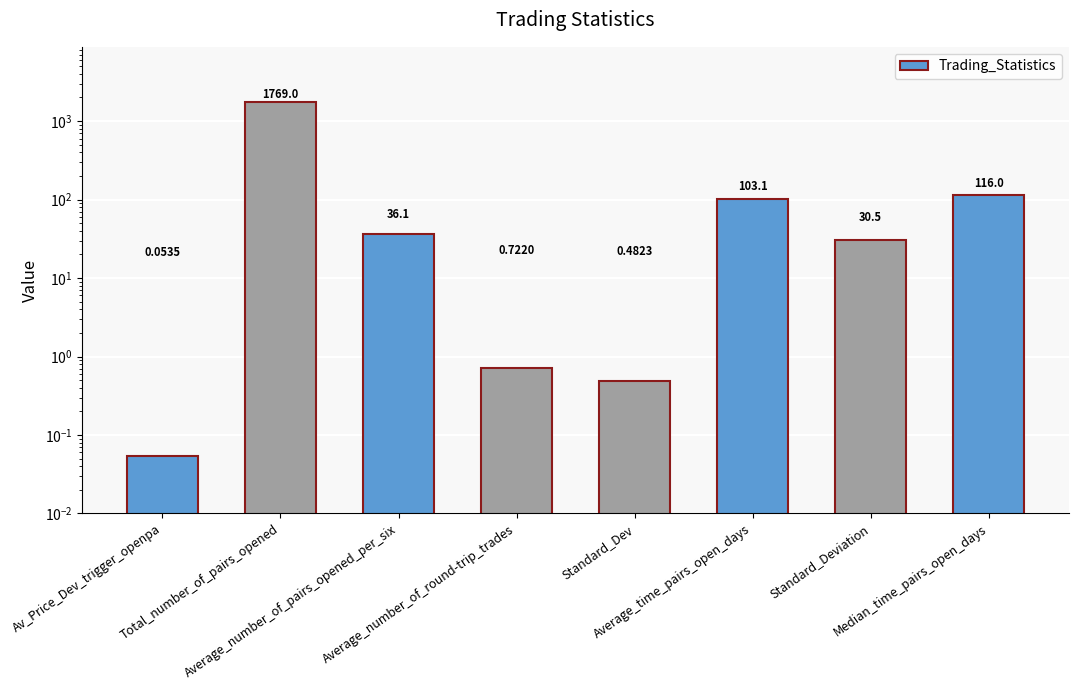

Count the number of categories in the chart.

8